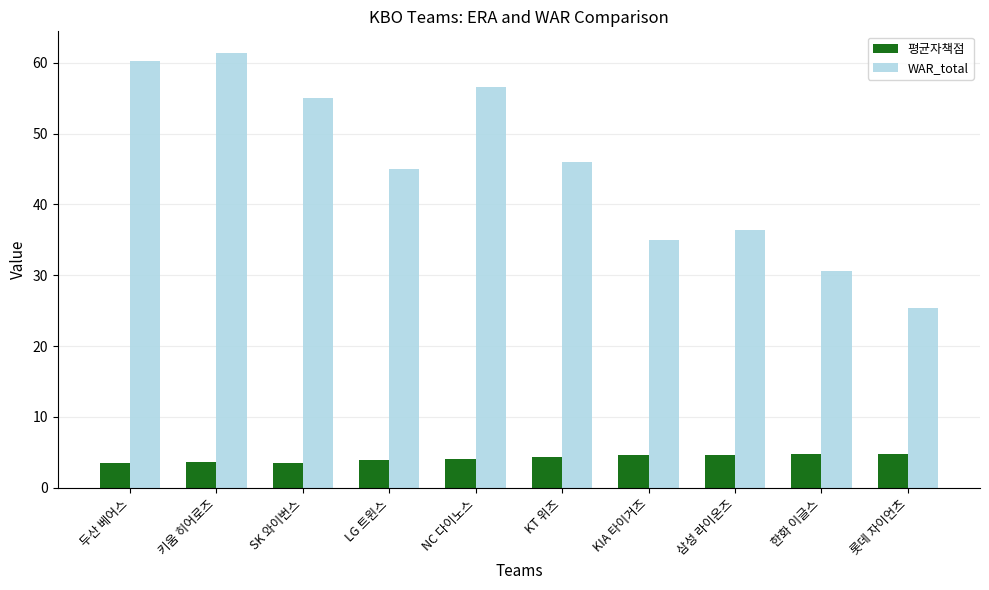

What are all the series names shown in the legend?

평균자책점, WAR_total